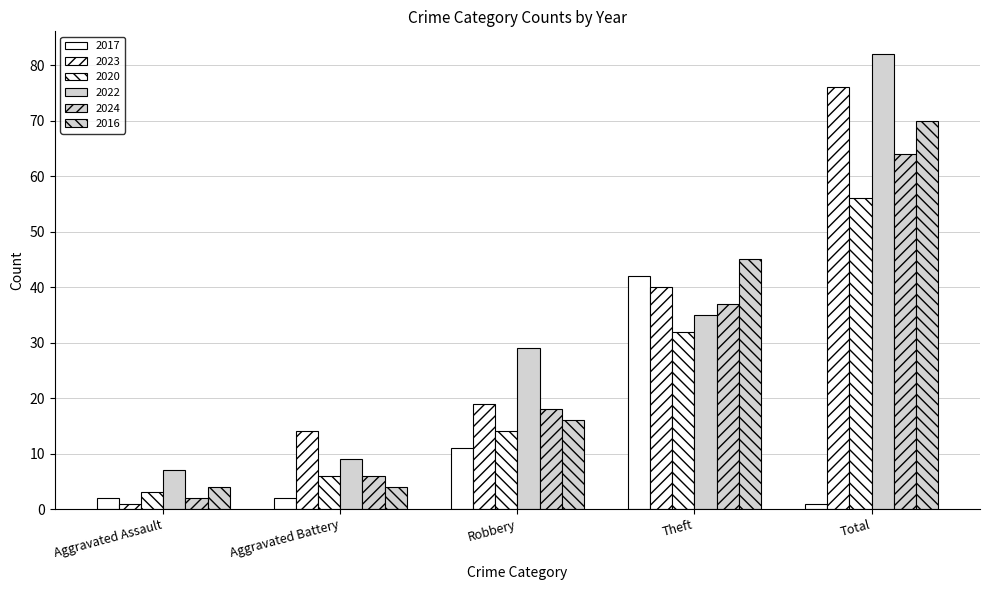

How many distinct data groups are displayed?

6